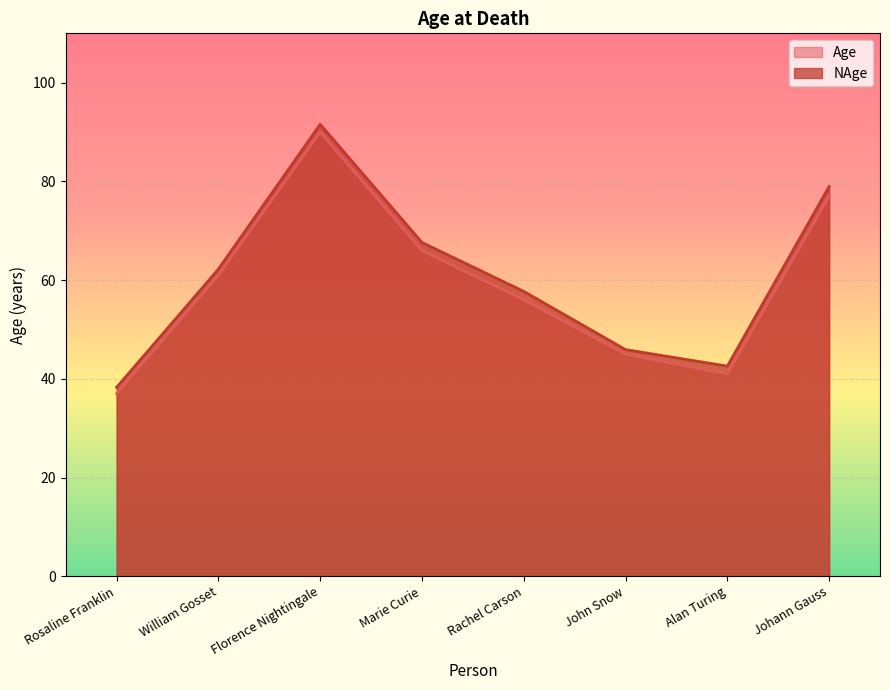

What is the average value of the Age series?

59.1